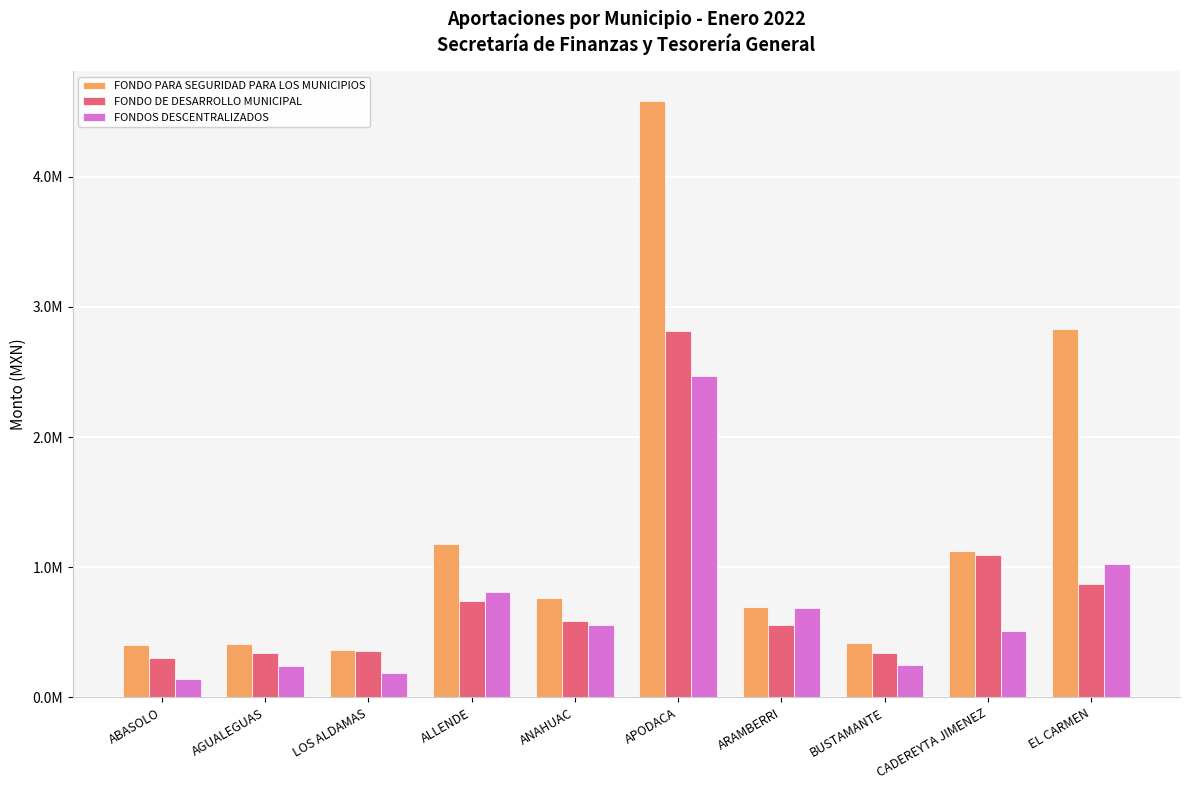

Rank the categories by FONDO PARA SEGURIDAD PARA LOS MUNICIPIOS value from highest to lowest.

APODACA, EL CARMEN, ALLENDE, CADEREYTA JIMENEZ, ANAHUAC, ARAMBERRI, BUSTAMANTE, AGUALEGUAS, ABASOLO, LOS ALDAMAS